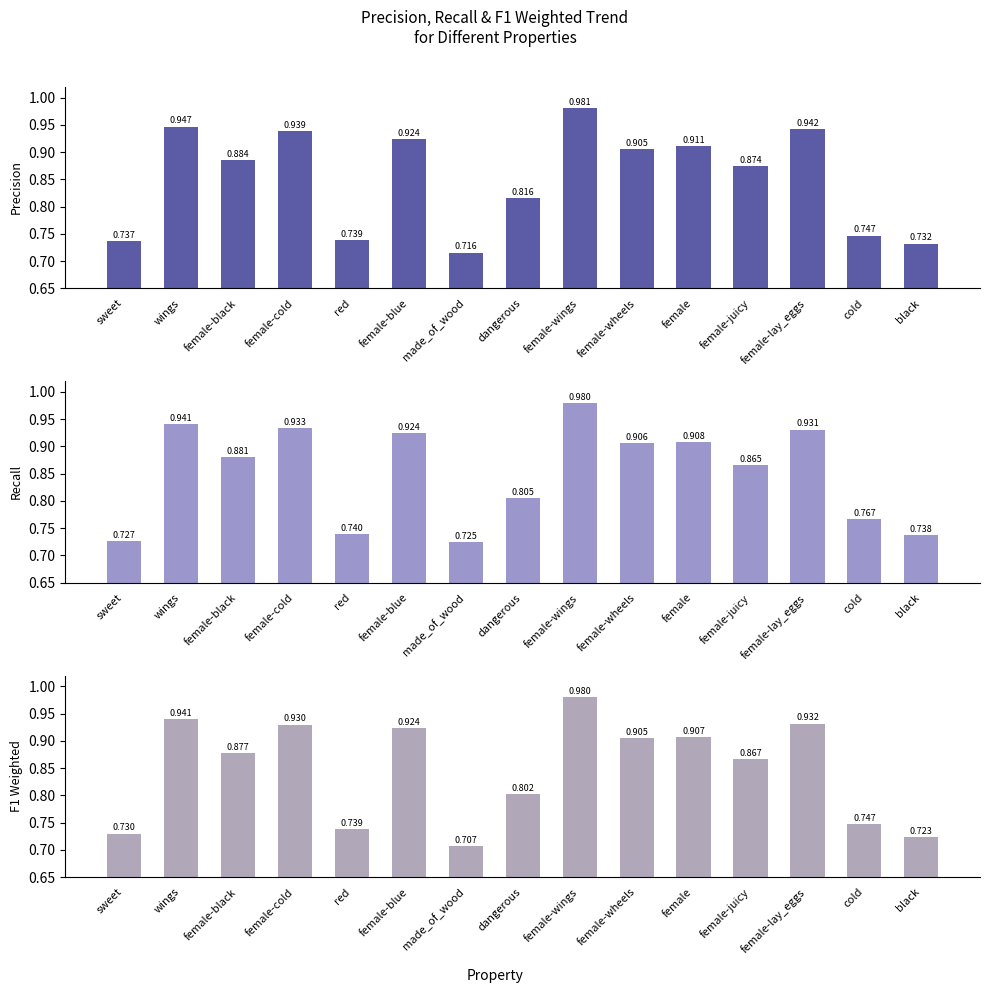

The p series shows 0.9 at wings. True or false?

True